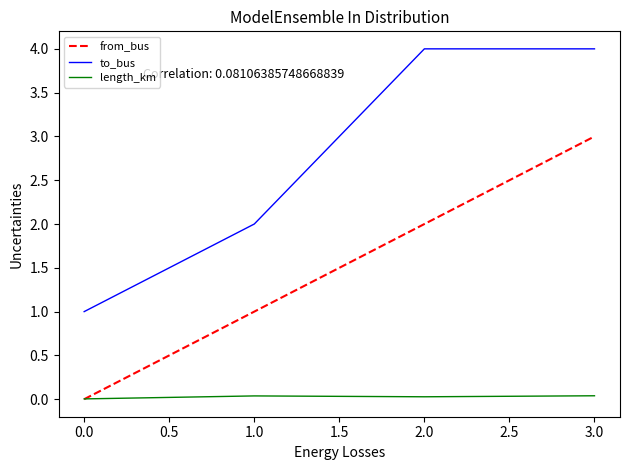

The value of from_bus at 1.0 is 1.0. True or false?

True